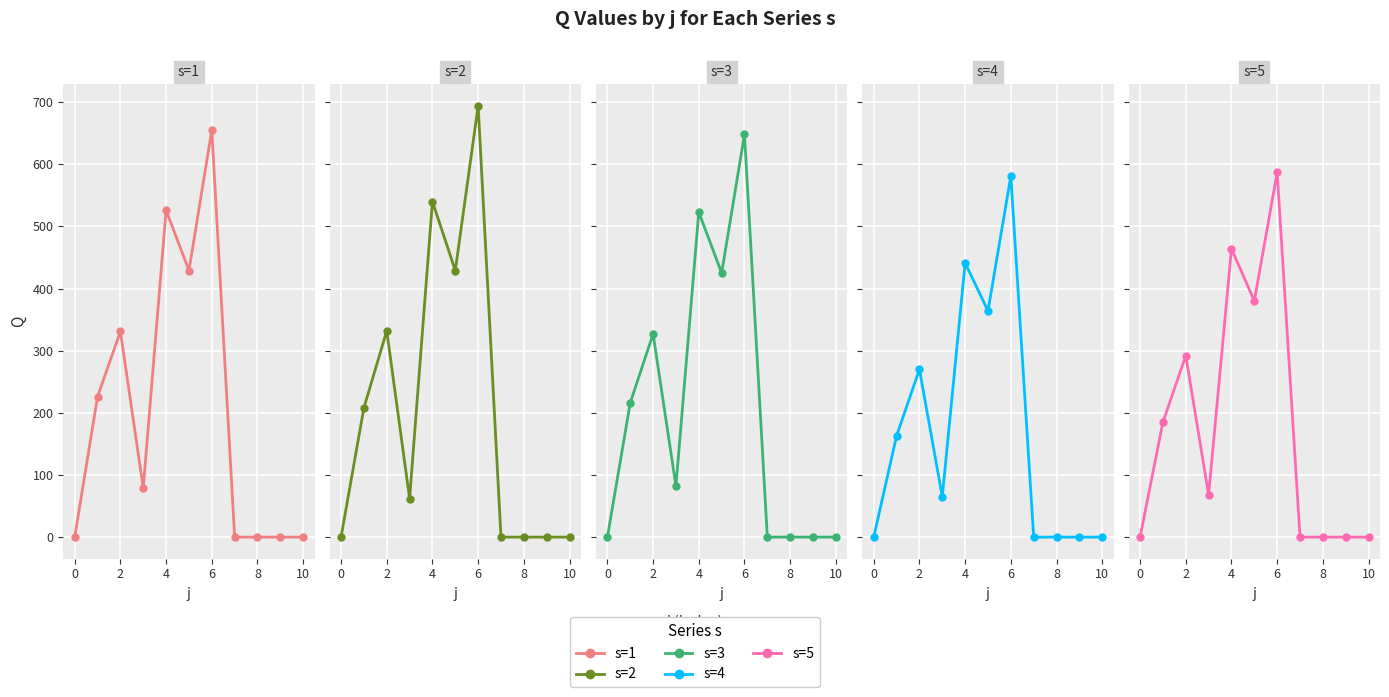

At how many categories does at least one series exceed 549?

1